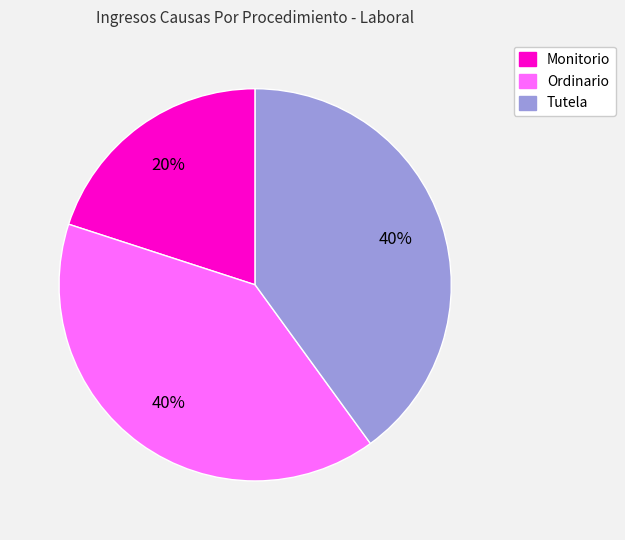

What is the ratio of the value at Ordinario to the value at Monitorio?

2.0